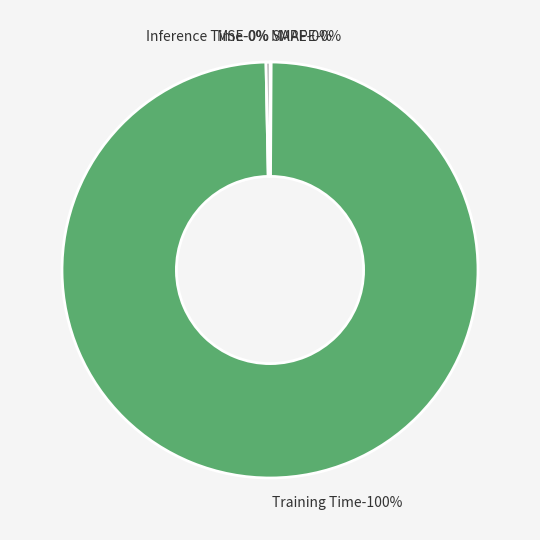

Is it true that SMAPE is 0% of the pie?

True